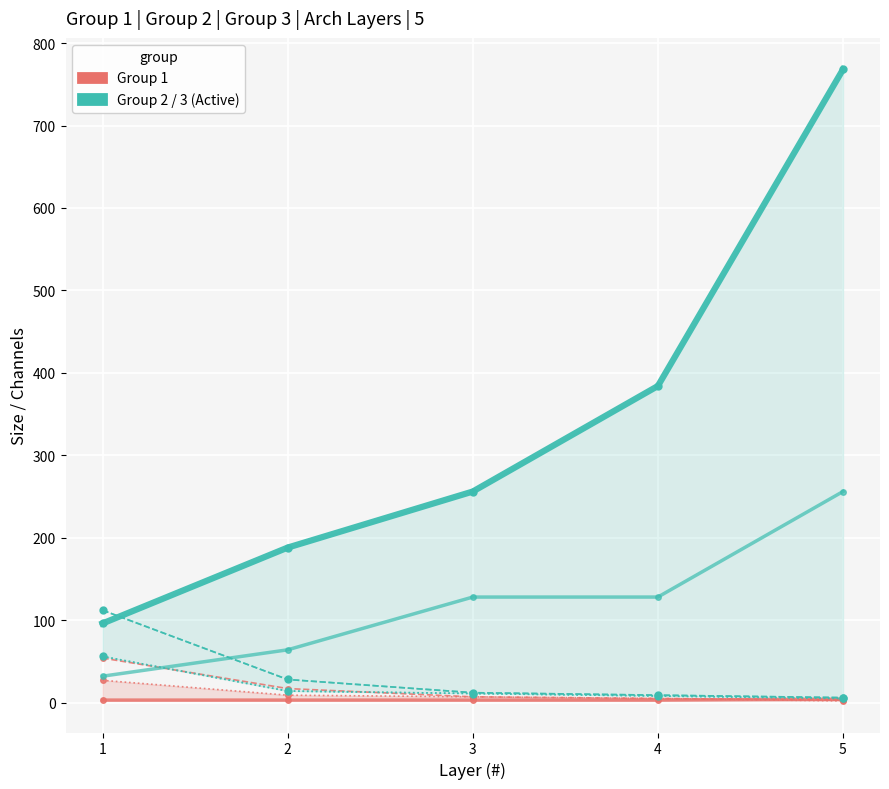

Where is Group 1 - channel nearest to the value 3?

1